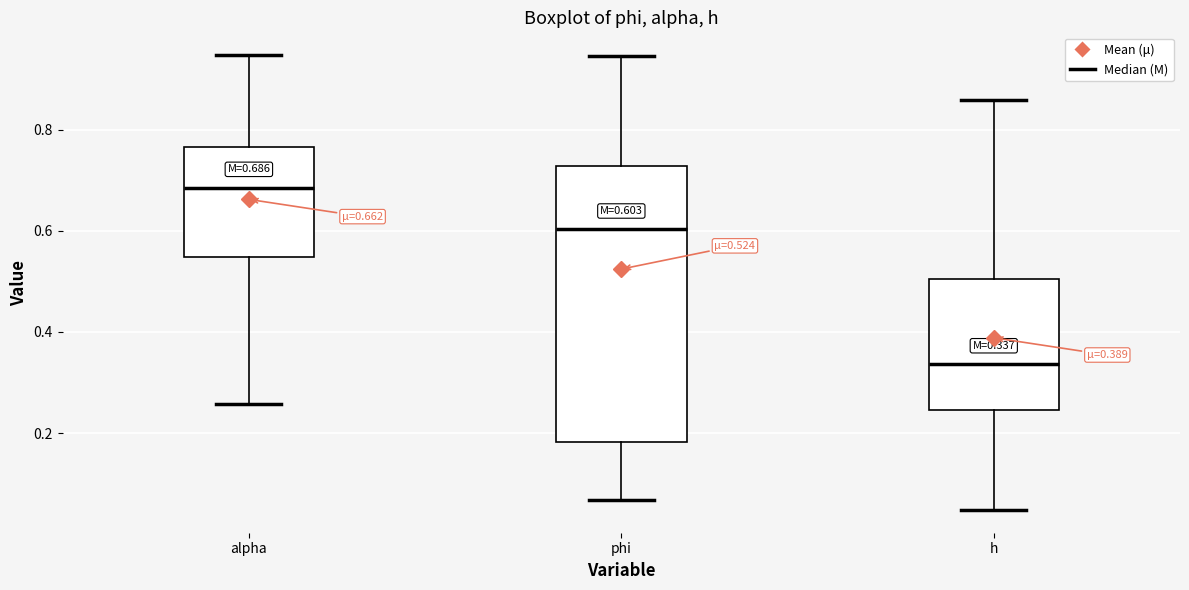

Which box is the tallest, from its lower edge to its upper edge?

phi